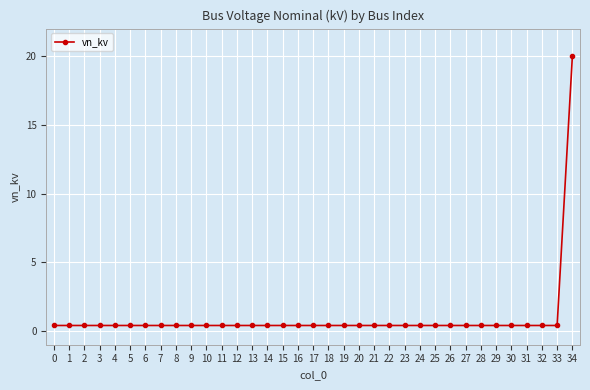

What is the greatest value displayed?

20.0